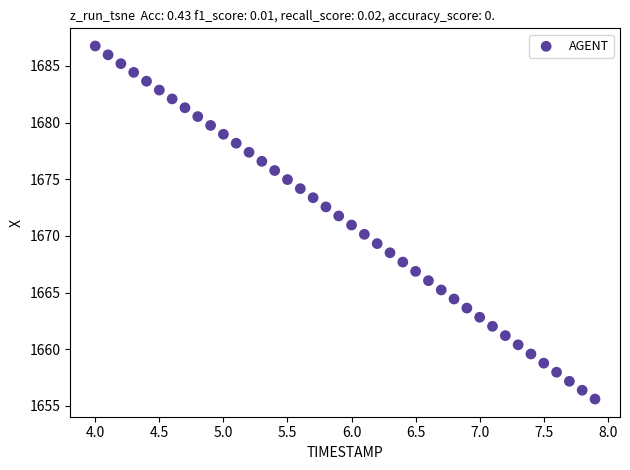

What is the range of Y values (max minus min)?

31.2